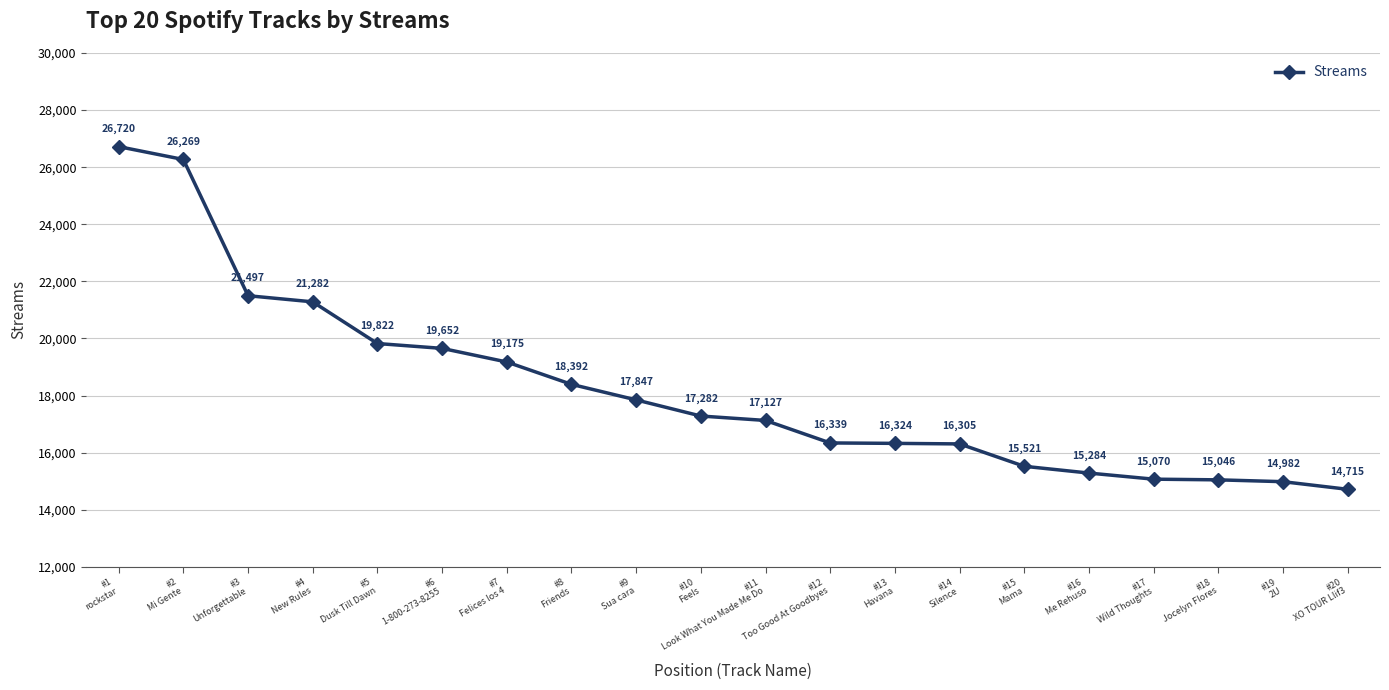

Rank the categories by value from highest to lowest.

#1
rockstar, #2
Mi Gente, #3
Unforgettable, #4
New Rules, #5
Dusk Till Dawn, #6
1-800-273-8255, #7
Felices los 4, #8
Friends, #9
Sua cara, #10
Feels, #11
Look What You Made Me Do, #12
Too Good At Goodbyes, #13
Havana, #14
Silence, #15
Mama, #16
Me Rehuso, #17
Wild Thoughts, #18
Jocelyn Flores, #19
2U, #20
XO TOUR Llif3